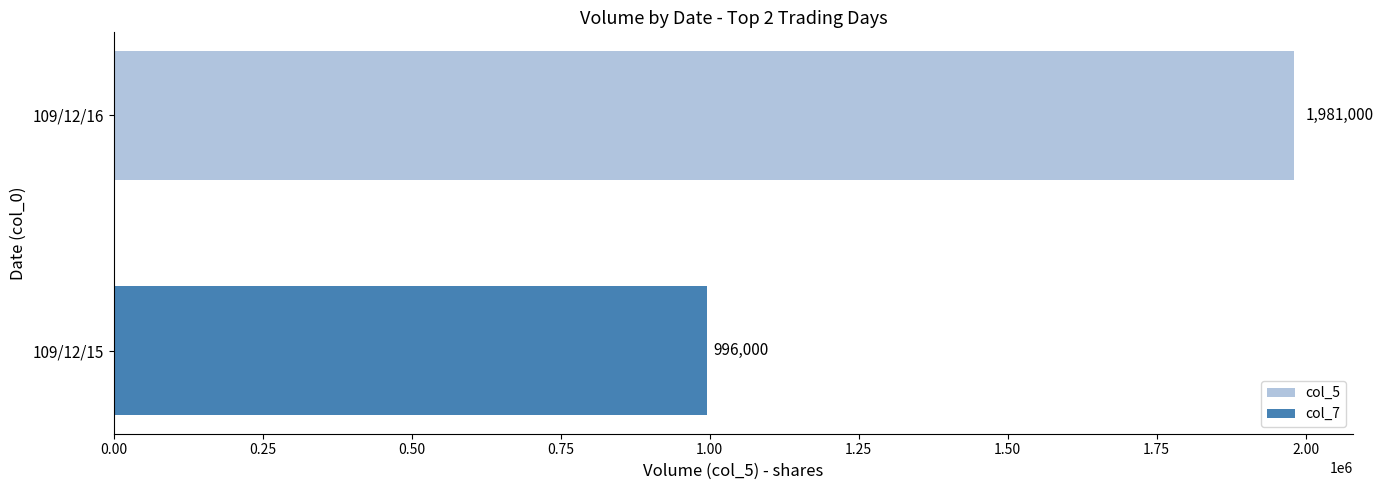

What is the minimum value shown in the chart?

996000